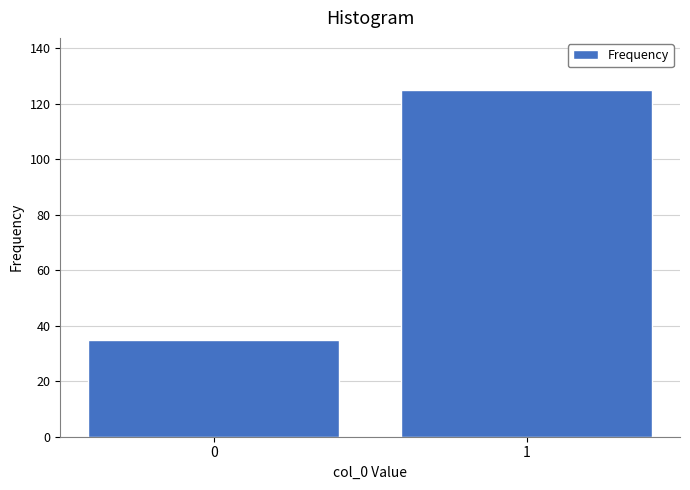

Reading left to right, what are all the values shown in this chart?

0=35	1=125